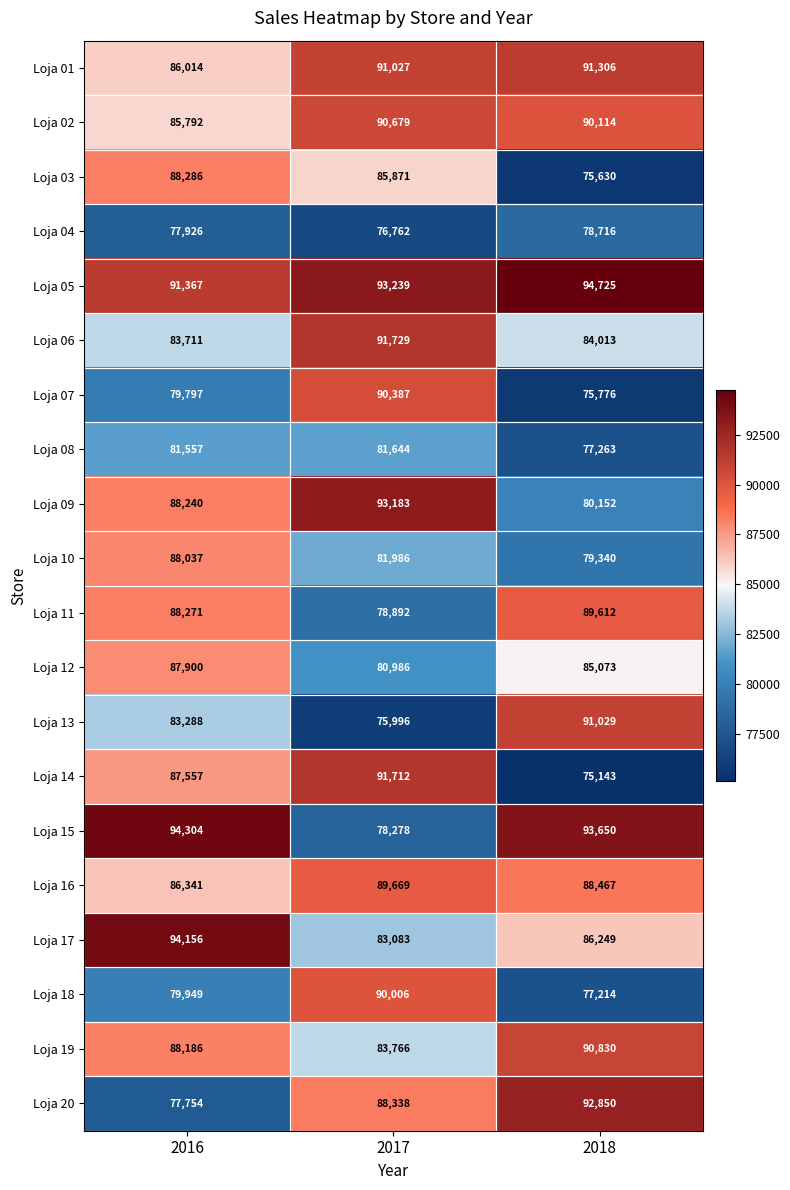

Rank the series at 2018 from highest to lowest value.

Loja 05, Loja 15, Loja 20, Loja 01, Loja 13, Loja 19, Loja 02, Loja 11, Loja 16, Loja 17, Loja 12, Loja 06, Loja 09, Loja 10, Loja 04, Loja 08, Loja 18, Loja 07, Loja 03, Loja 14